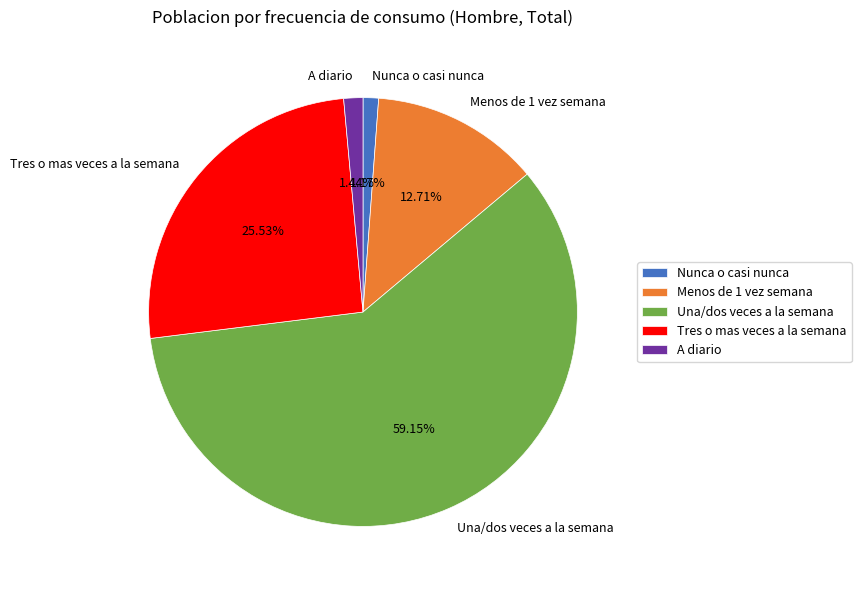

Which slice is the largest?

Una/dos veces a la semana